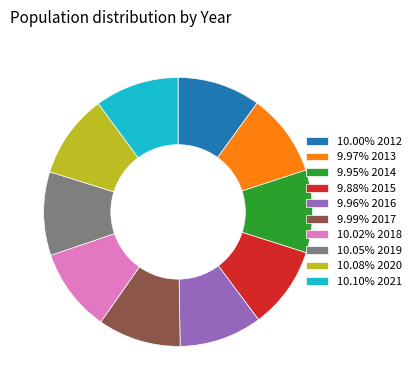

What is the ratio of the value at 9.96% 2016 to the value at 9.88% 2015?

1.0